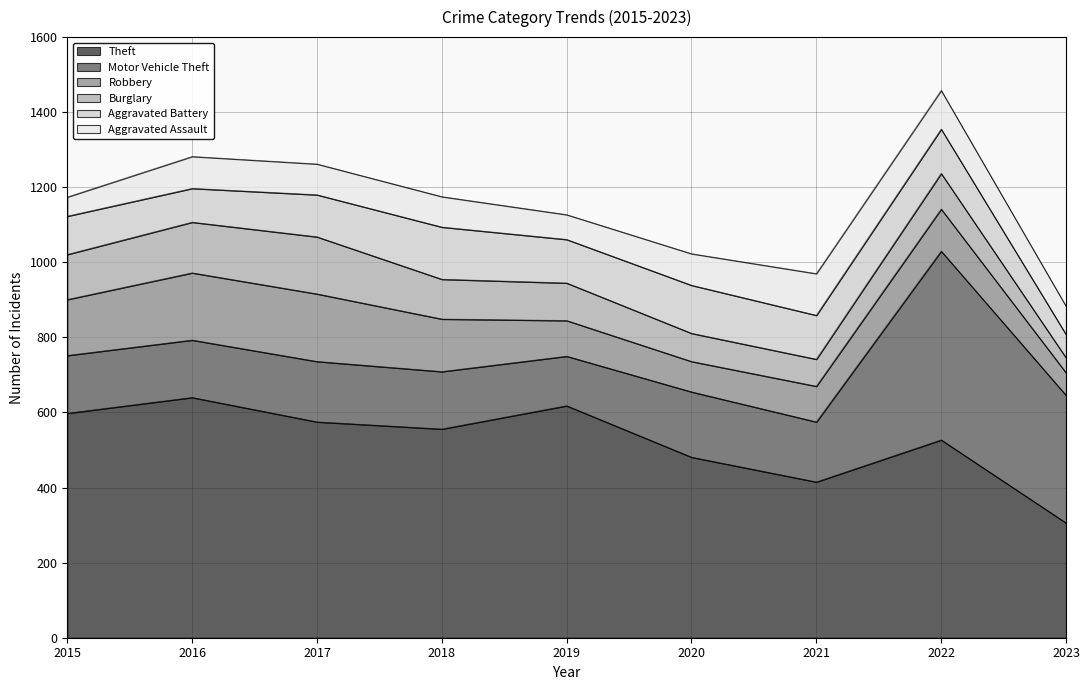

True or false: Aggravated Assault and Burglary intersect in this chart.

True